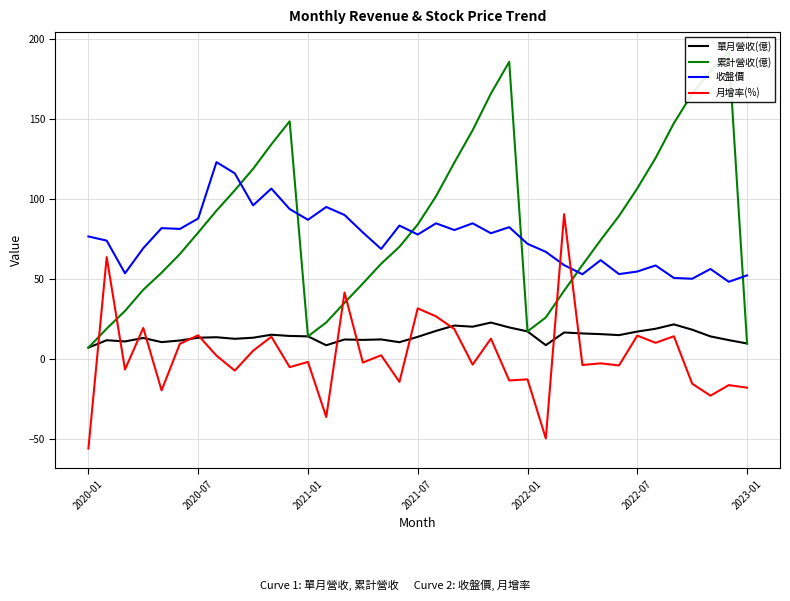

Reading right to left, extract all data points from this chart.

單月營收(億): 9.8	11.9	14.2	18.4	21.7	19.0	17.2	15.0	15.6	16.1	16.6	8.7	17.3	19.8	22.9	20.3	21.0	17.6	13.9	10.6	12.3	12.0	12.3	8.7	14.2	14.5	15.2	13.4	12.7	13.7	13.4	11.7	10.6	13.2	11.1	11.8	7.2
累計營收(億): 9.8	191.8	179.9	165.7	147.3	125.6	106.6	89.4	74.4	58.8	42.7	26.1	17.3	185.6	165.8	142.9	122.7	101.7	84.1	70.1	59.6	47.2	35.2	22.9	14.2	148.5	134.1	118.8	105.4	92.7	79.0	65.6	54.0	43.3	30.1	19.1	7.2
收盤價: 52.3	48.3	56.3	50.2	50.7	58.5	54.7	53.1	61.8	53.0	58.7	67.0	72.0	82.4	78.6	84.8	80.6	84.8	77.8	83.4	68.8	79.1	90.0	95.0	87.0	93.7	106.5	96.0	116.0	123.0	87.8	81.3	81.8	69.3	53.6	74.0	76.6
月增率(%): -17.8	-16.2	-22.8	-15.3	14.3	10.2	14.7	-3.9	-2.6	-3.6	90.5	-49.5	-12.6	-13.3	12.8	-3.4	18.8	26.7	31.7	-14.2	2.4	-2.1	41.6	-36.1	-1.7	-5.0	14.0	5.2	-7.1	2.2	14.9	9.6	-19.5	19.5	-6.5	63.7	-55.8